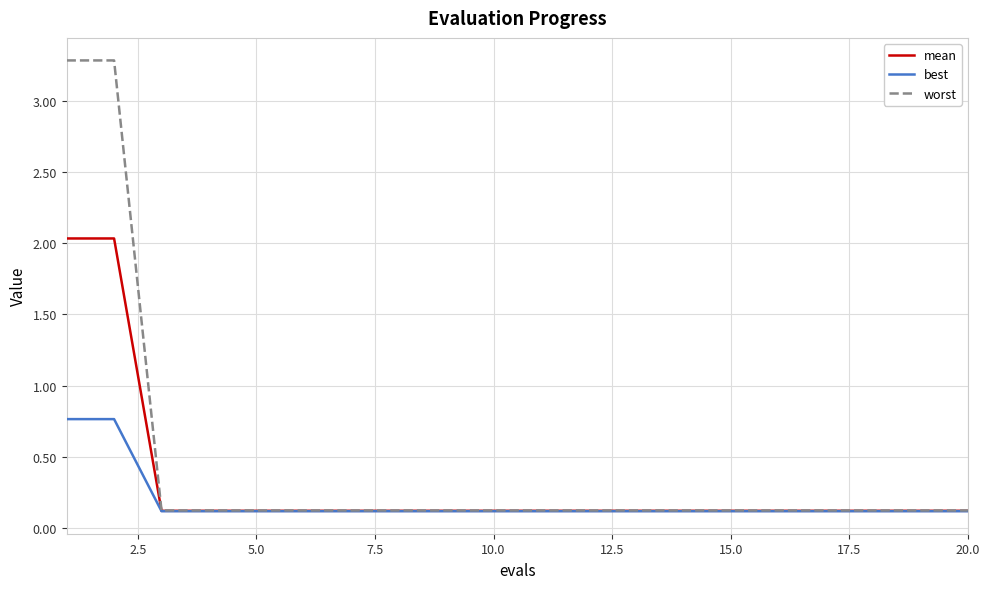

How many lines are shown in the chart?

3